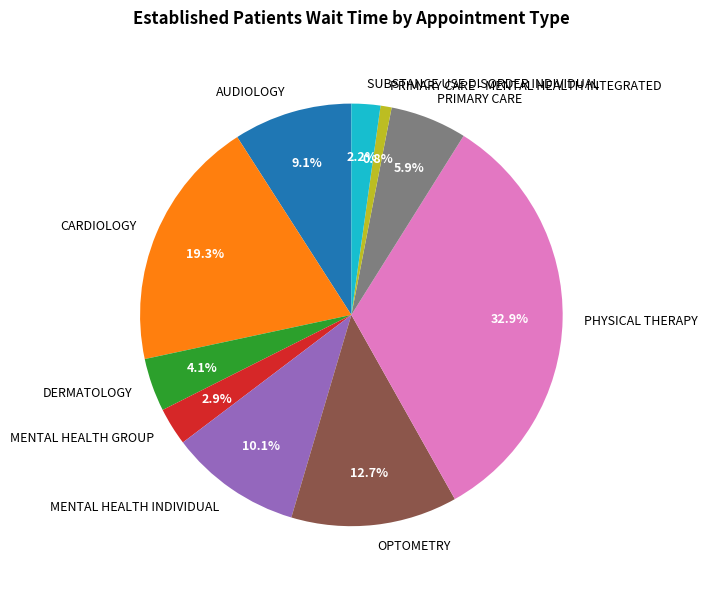

To the nearest percent, what portion does PHYSICAL THERAPY represent?

33%